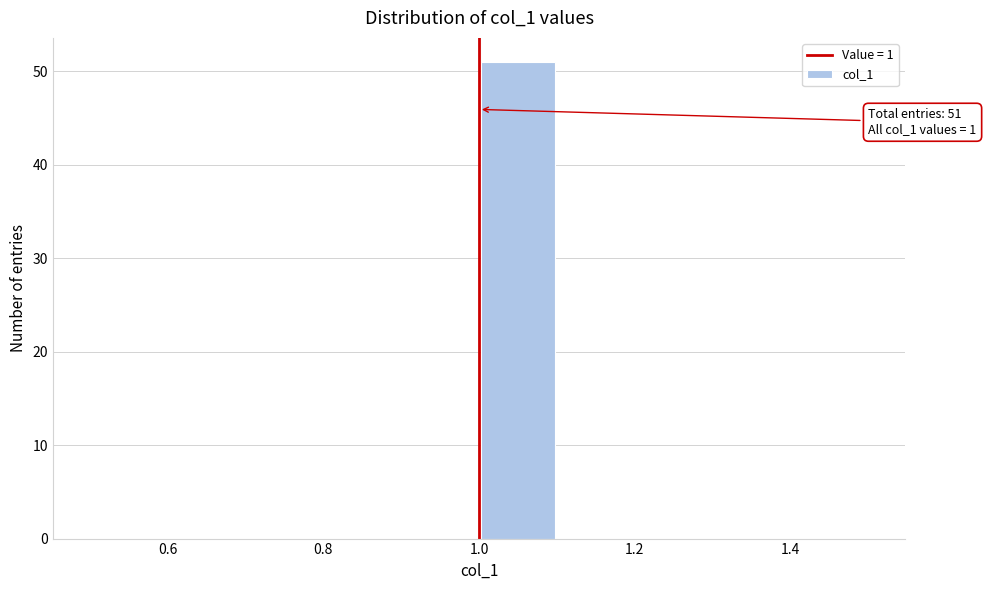

Over which range of the x-axis is the bar tallest?

1.0 to 1.1